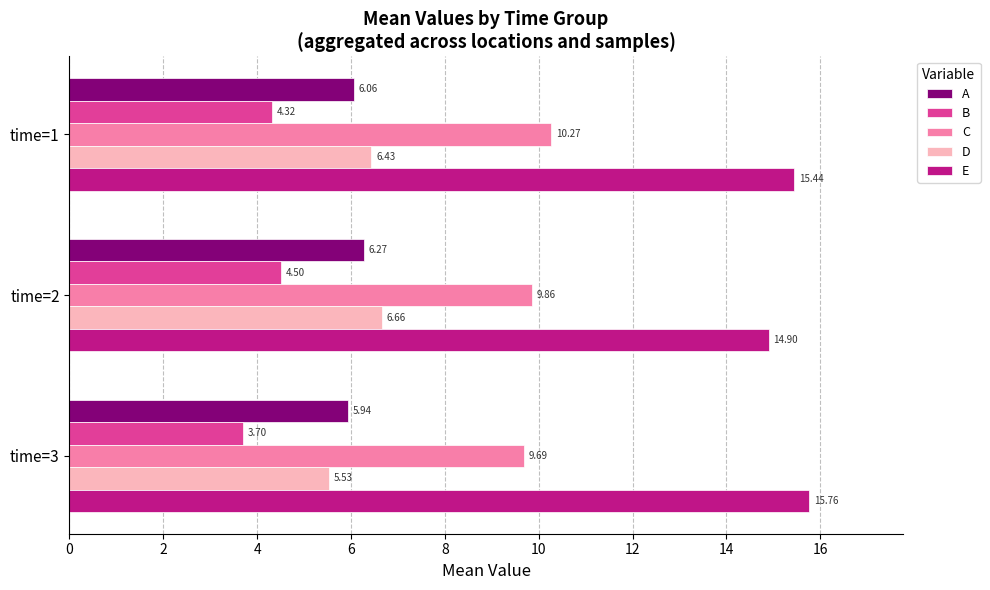

Is the value of D at time=1 greater than the value of C at time=3?

No